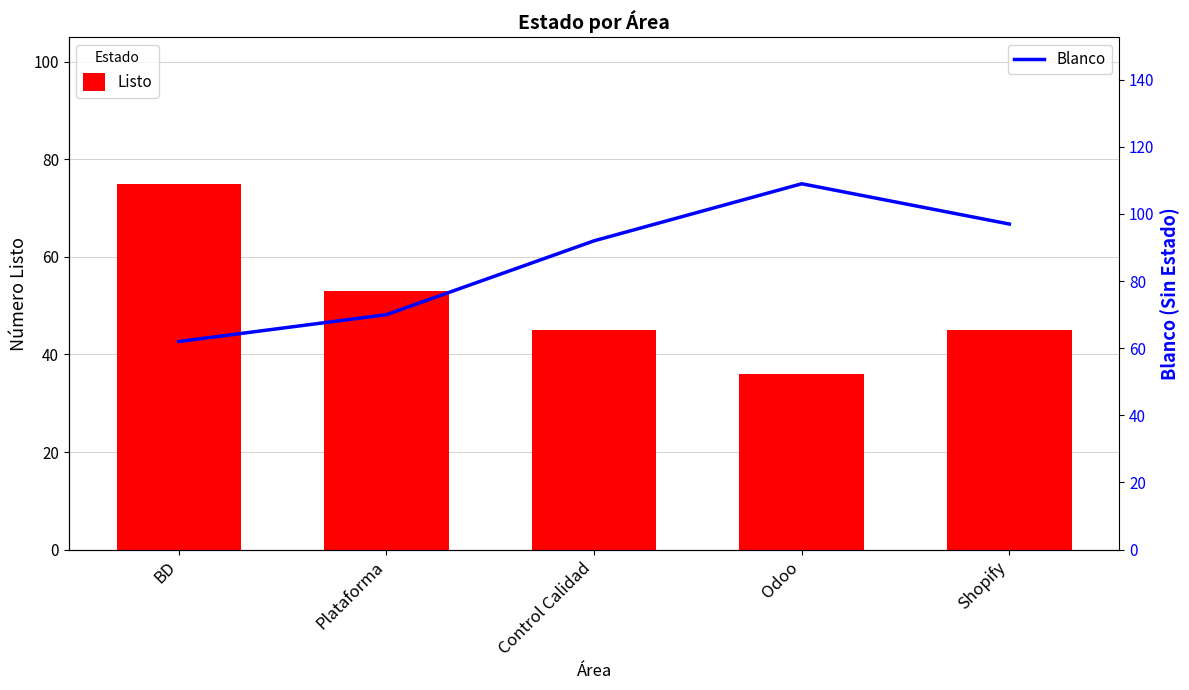

Reading left to right, what are all the values shown in this chart?

Listo: BD=75	Plataforma=53	Control Calidad=45	Odoo=36	Shopify=45
Blanco: BD=62	Plataforma=70	Control Calidad=92	Odoo=109	Shopify=97